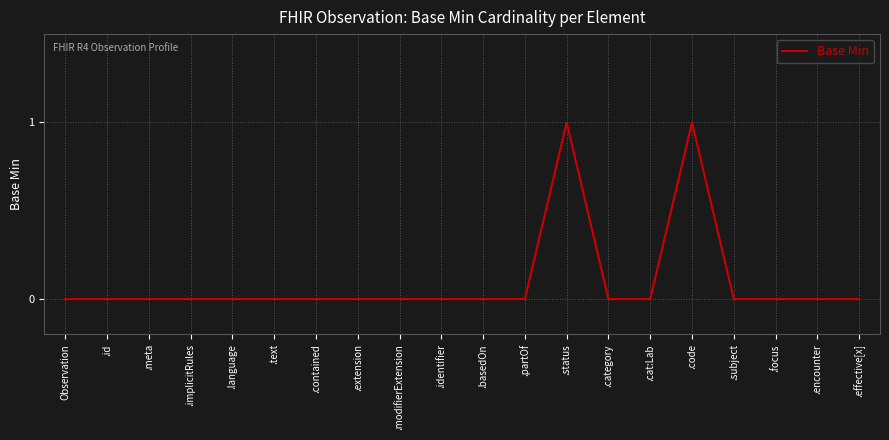

What position from the right is .identifier?

11